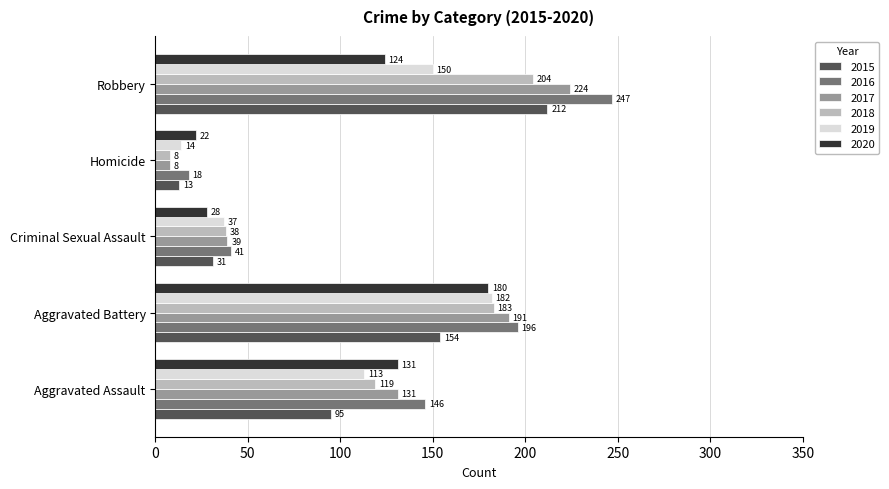

Which label corresponds to the smallest value in the chart?

Homicide